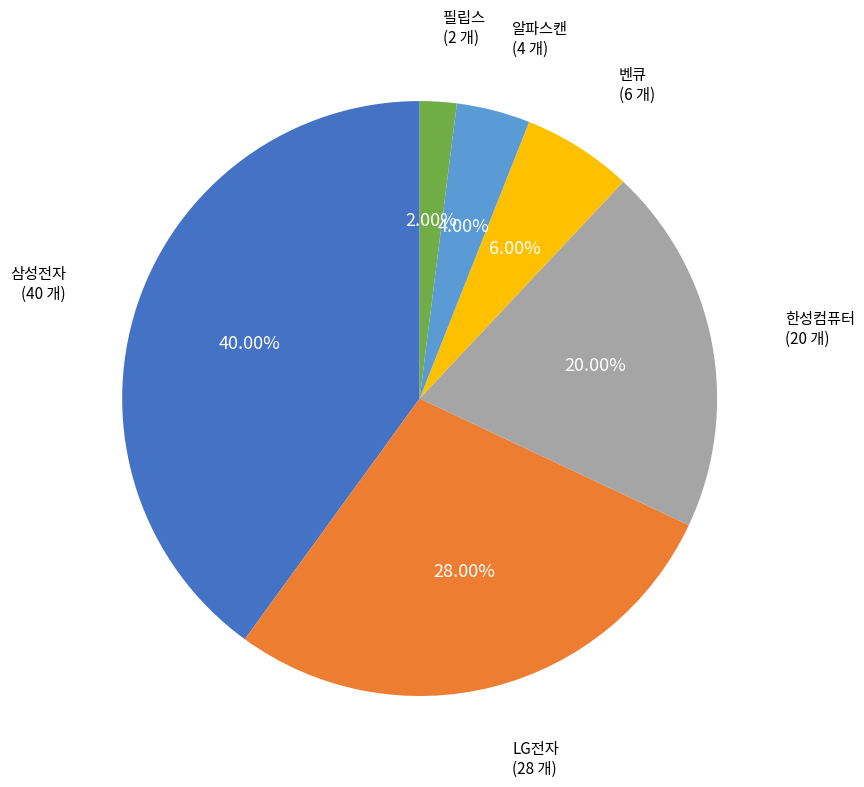

What percentage is the LG전자 slice, to the nearest percent?

28%